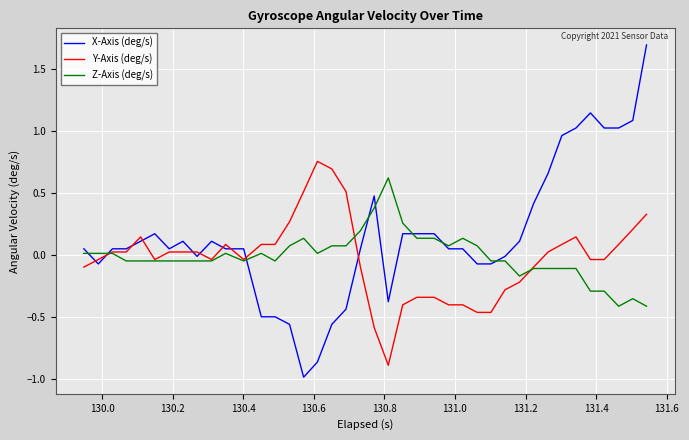

Which series has the largest range (max minus min)?

X-Axis (deg/s)